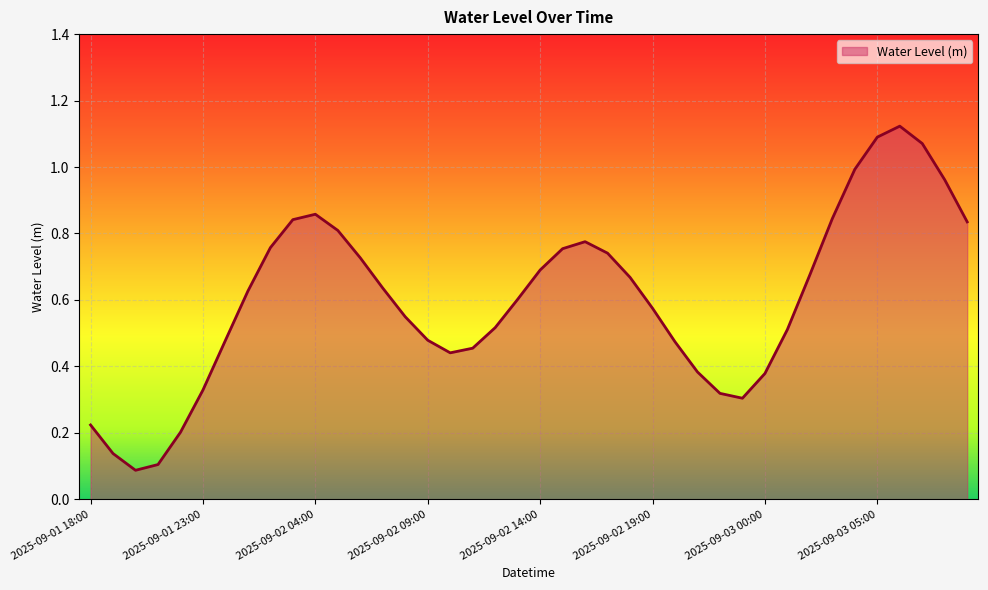

Reading left to right, transcribe all the data shown in this chart.

0.2	0.1	0.1	0.1	0.2	0.3	0.5	0.6	0.8	0.8	0.9	0.8	0.7	0.6	0.5	0.5	0.4	0.5	0.5	0.6	0.7	0.8	0.8	0.7	0.7	0.6	0.5	0.4	0.3	0.3	0.4	0.5	0.7	0.8	1.0	1.1	1.1	1.1	1.0	0.8